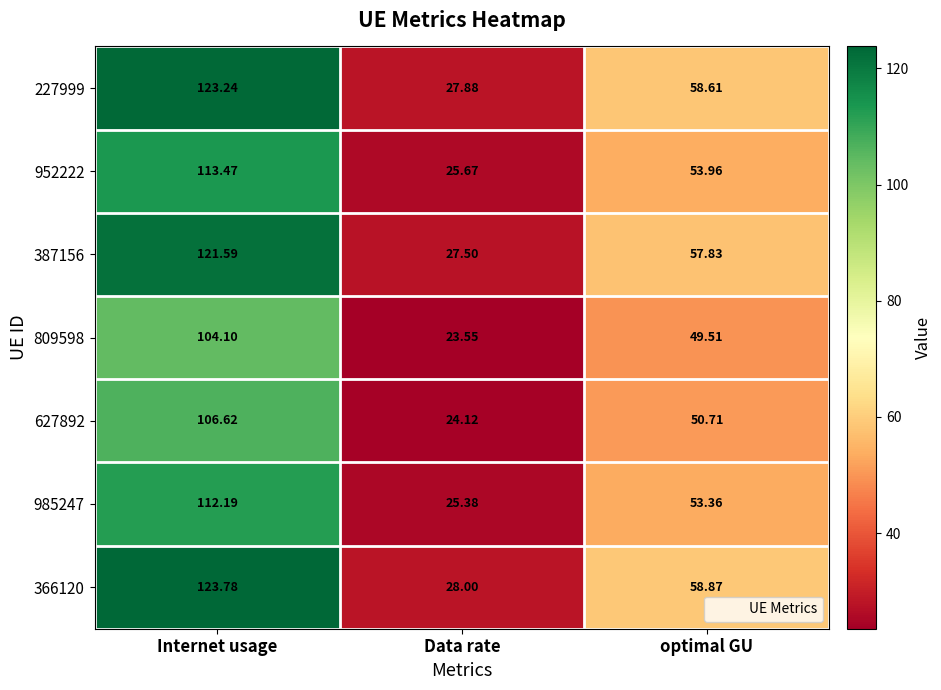

At which category does the chart reach its peak across all series?

Internet usage